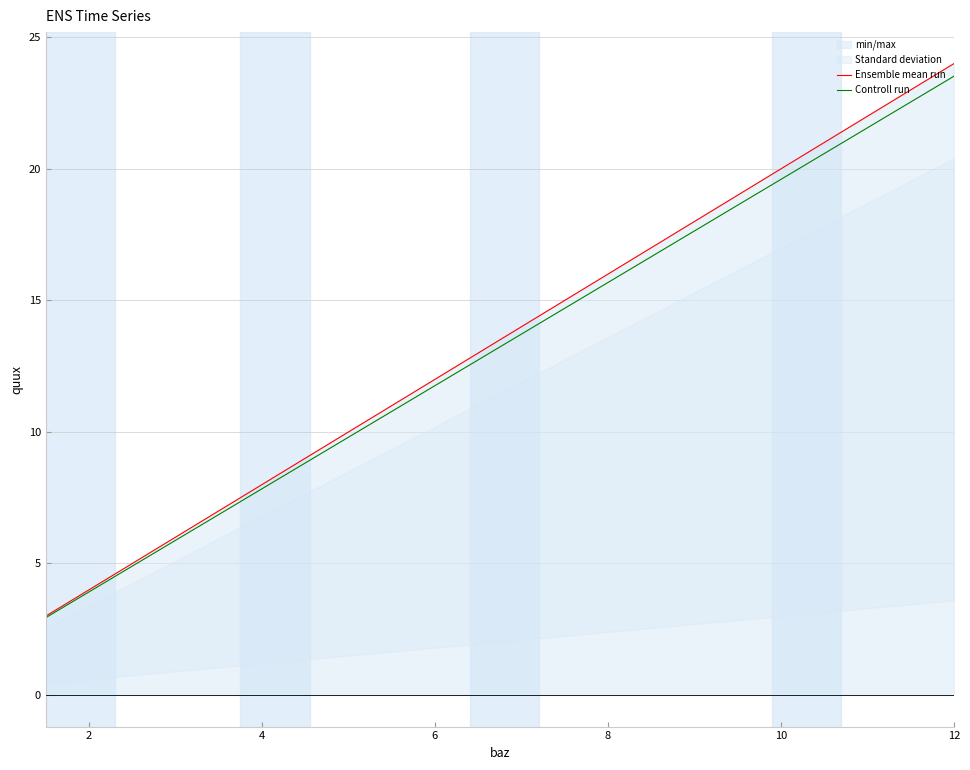

True or false: Controll run and Ensemble mean run cross at least once.

False